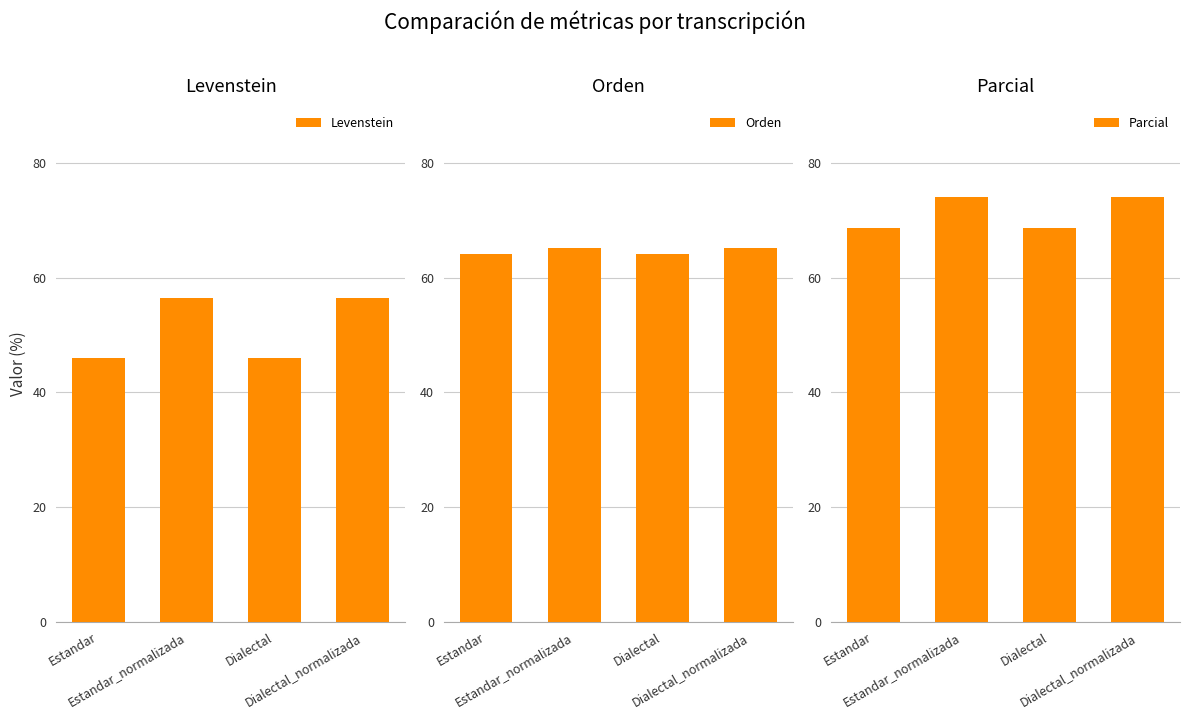

How many Orden values are between 64 and 65?

2